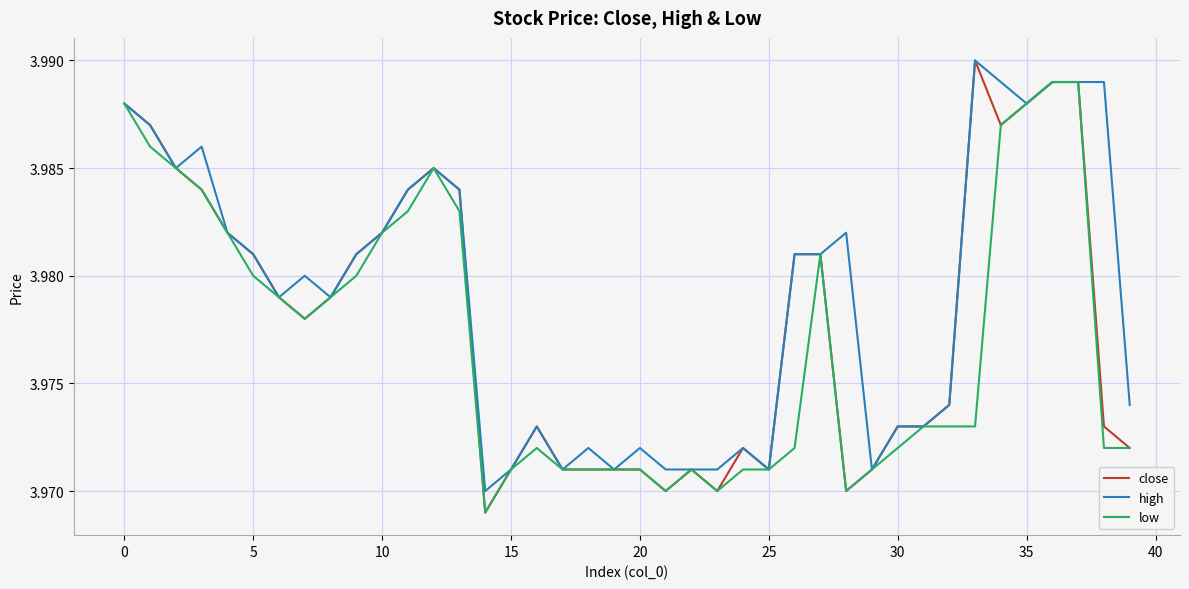

List the series in order of their overall mean, highest first.

high, close, low